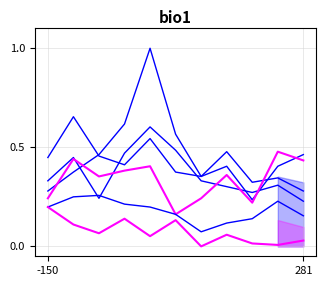

At 281, list the series in order from smallest to largest.

Auburn Gresham, Chatham, Garfield Park, Grand Crossing, Austin, Englewood